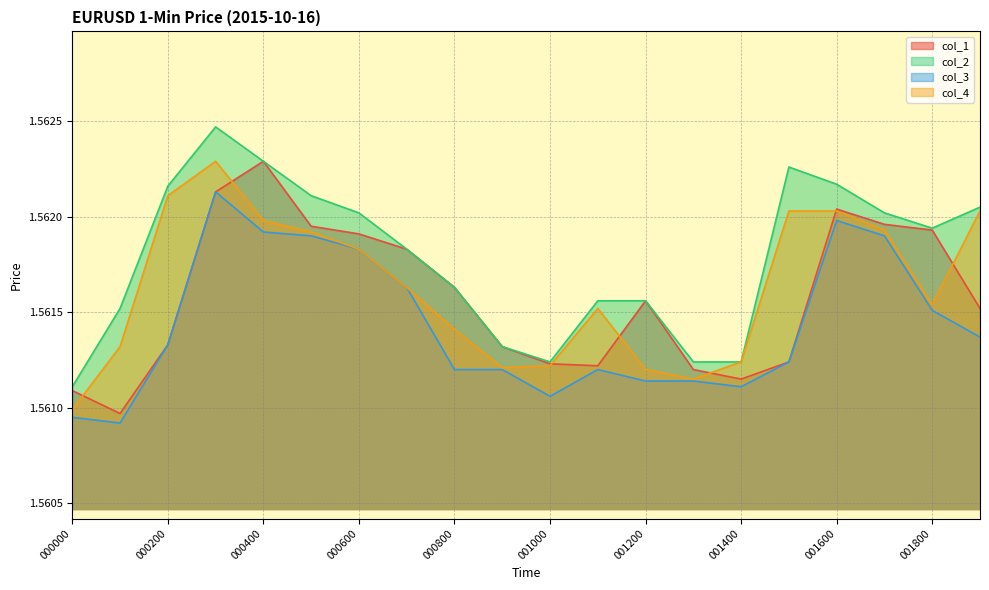

True or false: col_4 and col_3 intersect in this chart.

False